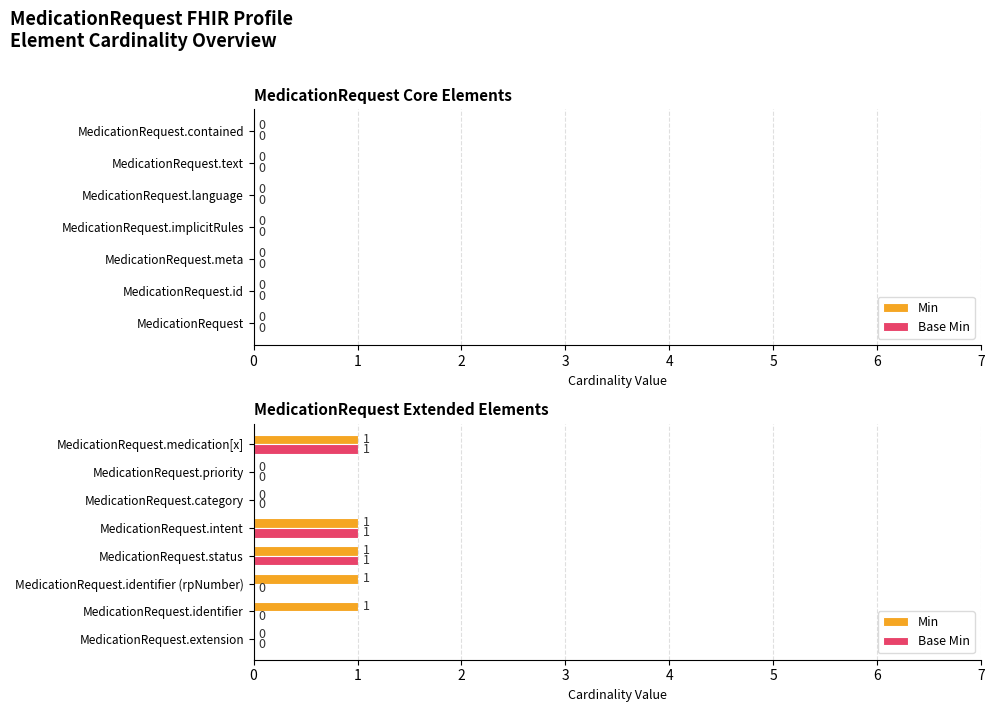

What is the sum of all Base Min values?

3